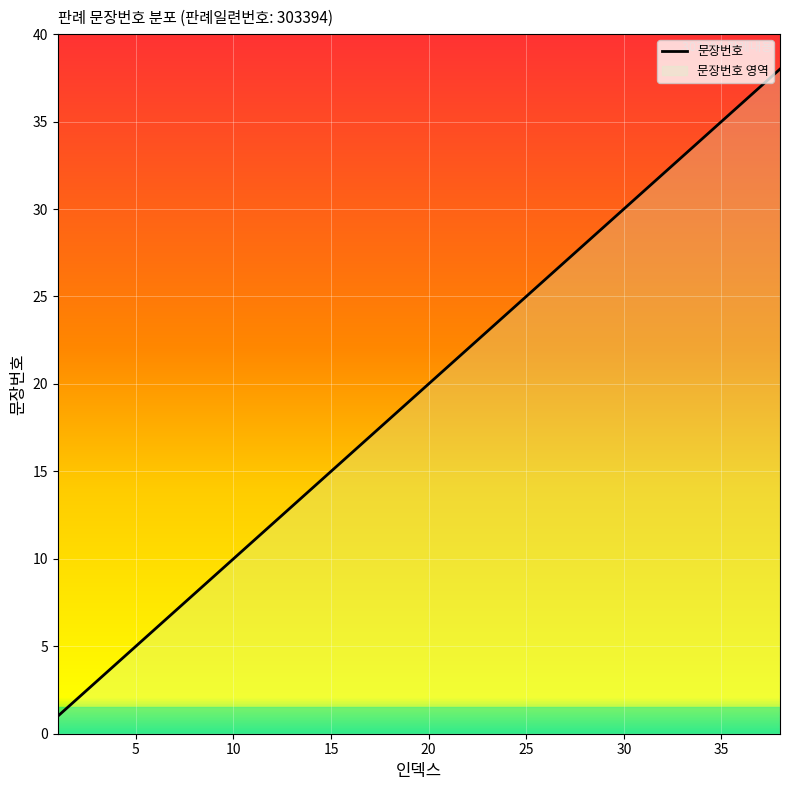

Reading right to left, what are all the values shown in this chart?

38=38	37=37	36=36	35=35	34=34	33=33	32=32	31=31	30=30	29=29	28=28	27=27	26=26	25=25	24=24	23=23	22=22	21=21	20=20	19=19	18=18	17=17	16=16	15=15	14=14	13=13	12=12	11=11	10=10	9=9	8=8	7=7	6=6	5=5	4=4	3=3	2=2	1=1